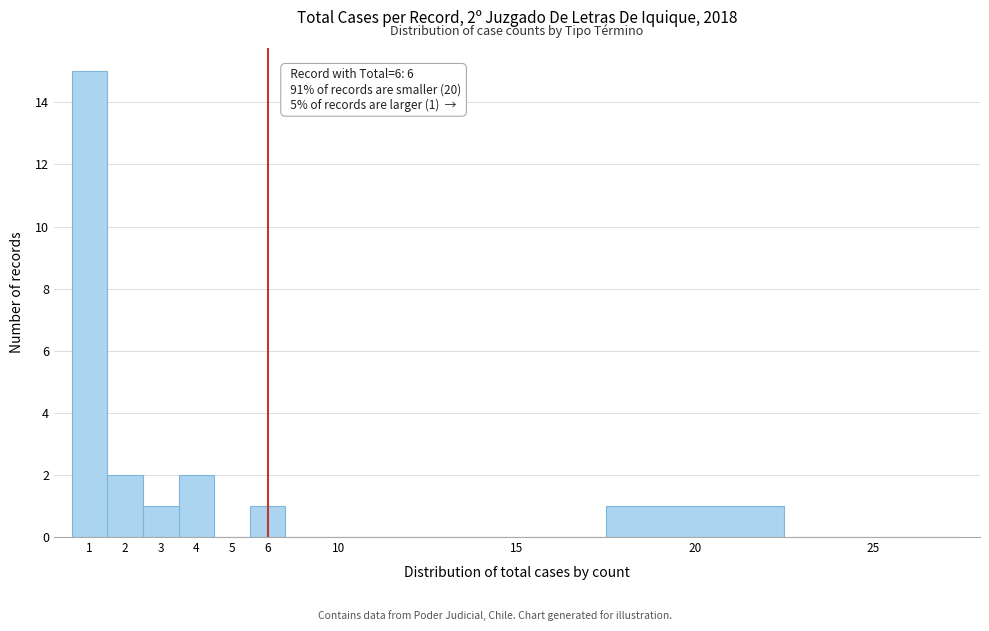

Reading left to right, extract all data points from this chart.

1=15	2=2	3=1	4=2	5=0	6=1	10=0	15=0	20=1	25=0